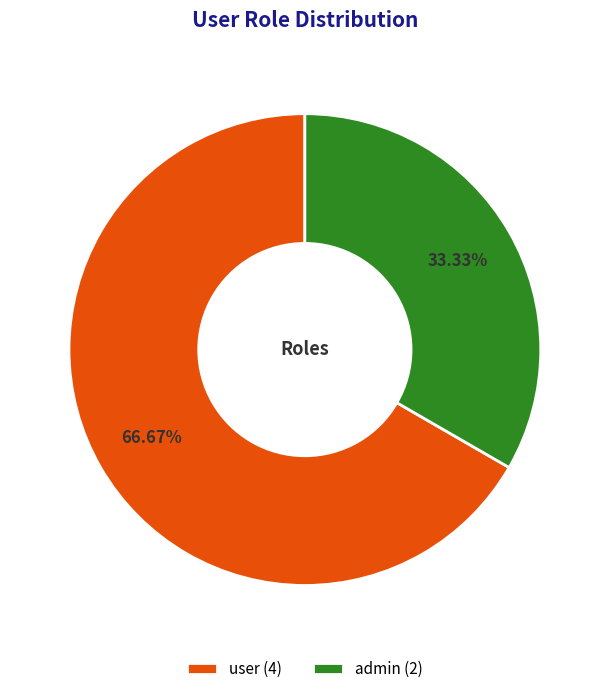

Count the number of slices in the pie.

2